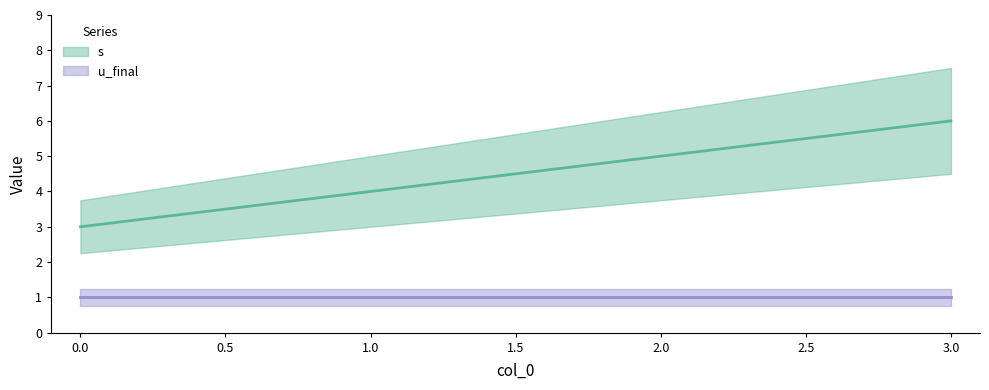

Read the value at 1.

4